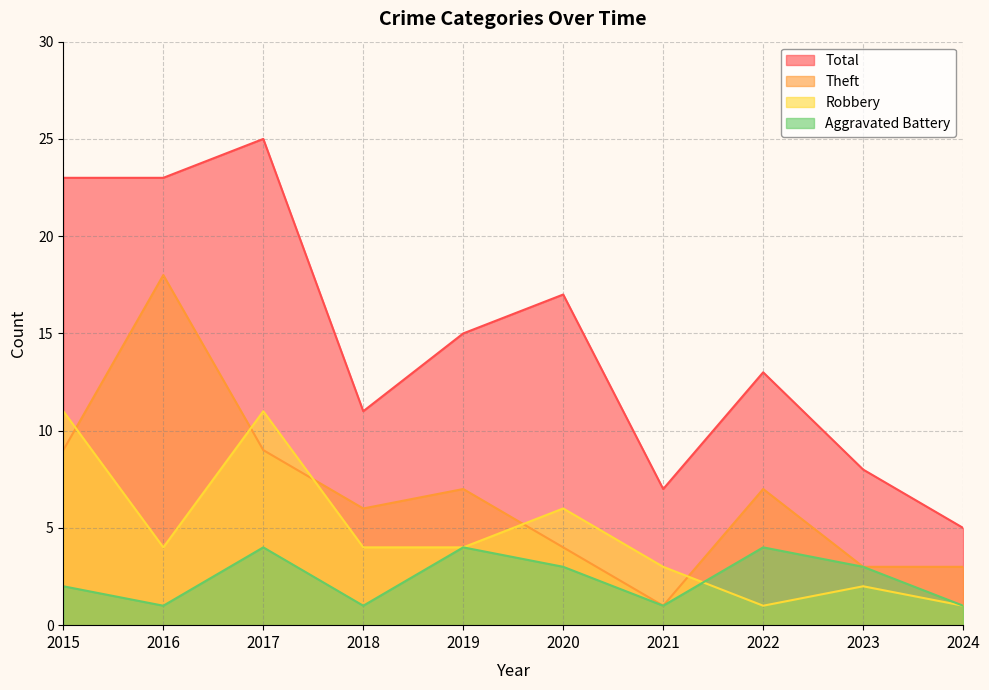

What is the total value across all series at 2015?

45